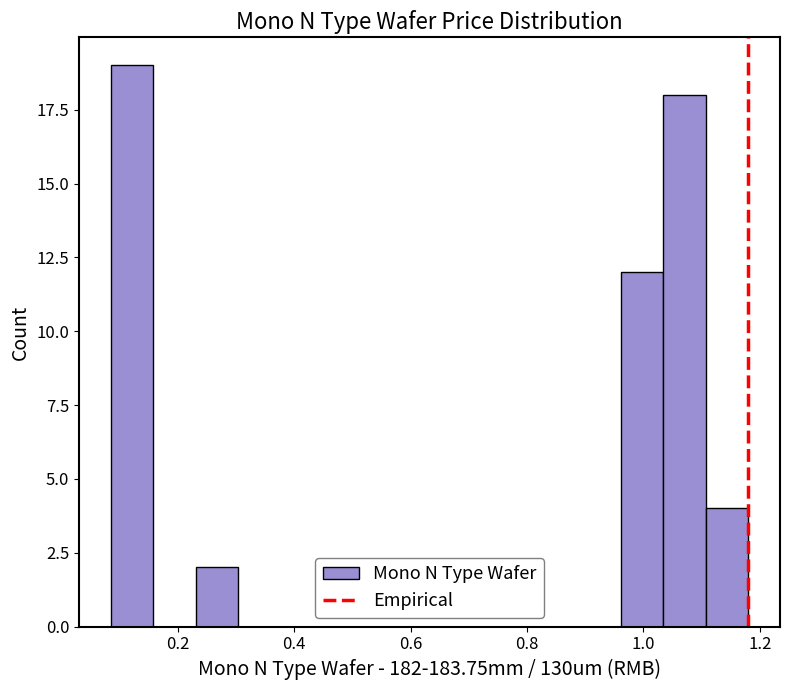

Read against the x-axis, roughly where is the centre of the tallest bar?

0.12